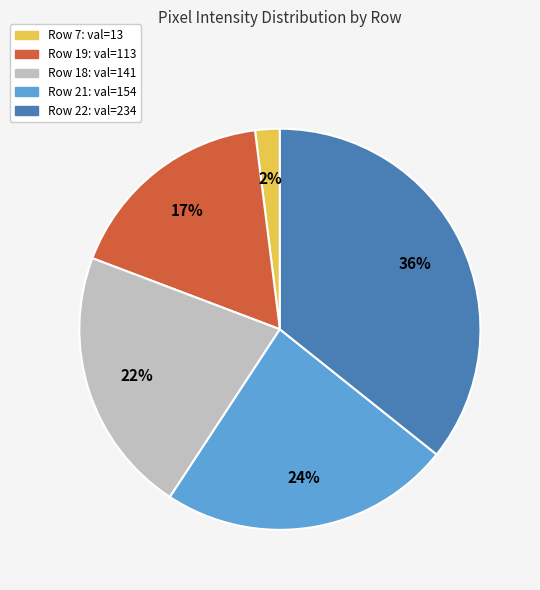

Count the number of slices in the pie.

5